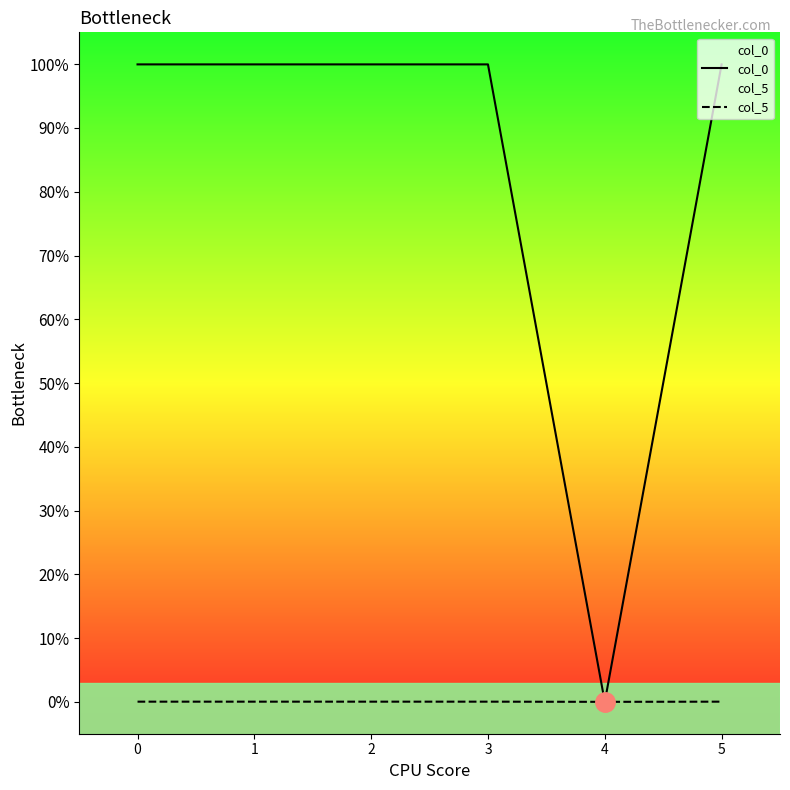

How many lines are shown in the chart?

2